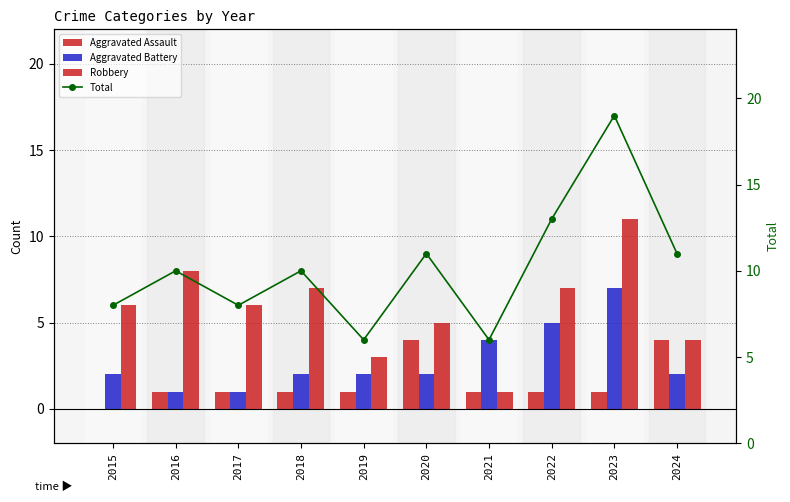

What is the value of the Total bar at the 1st from the left?

8